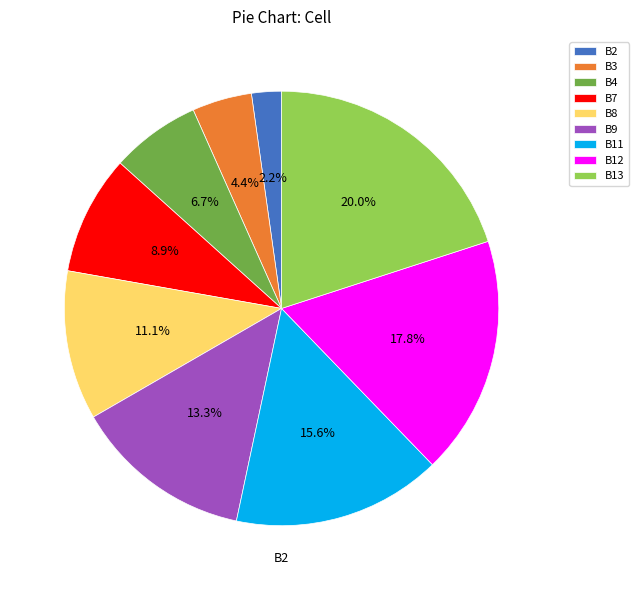

How much of the chart is everything except B13?

80.0%